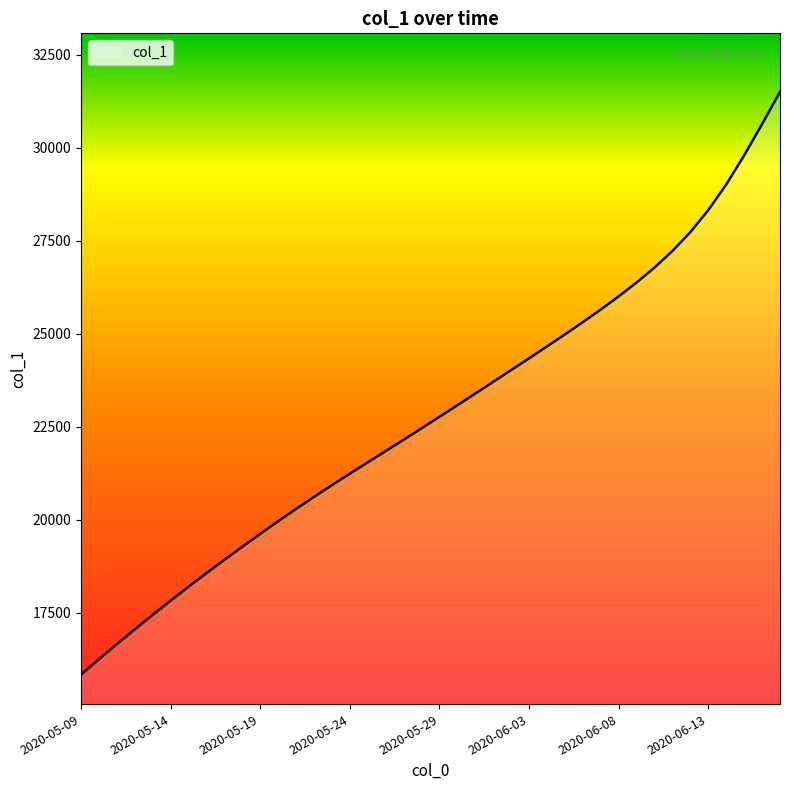

What is the difference between the maximum and minimum values?

15655.4